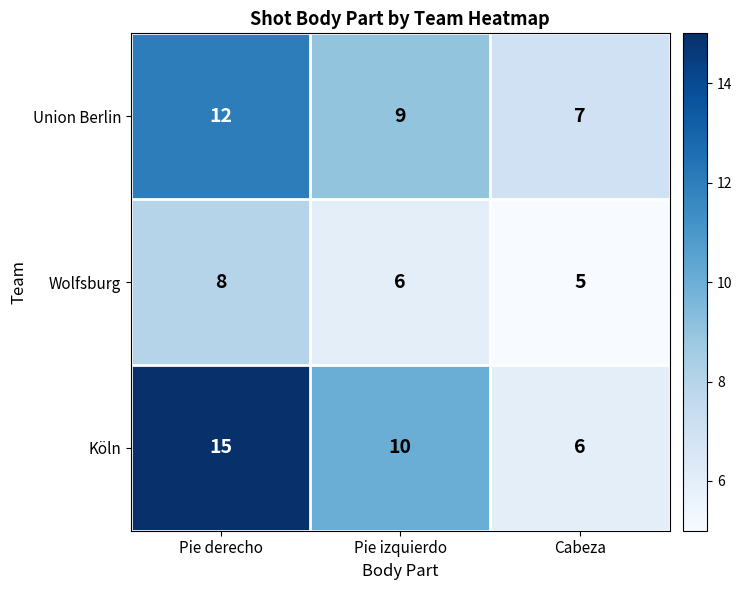

At which category does the chart reach its minimum across all series?

Cabeza